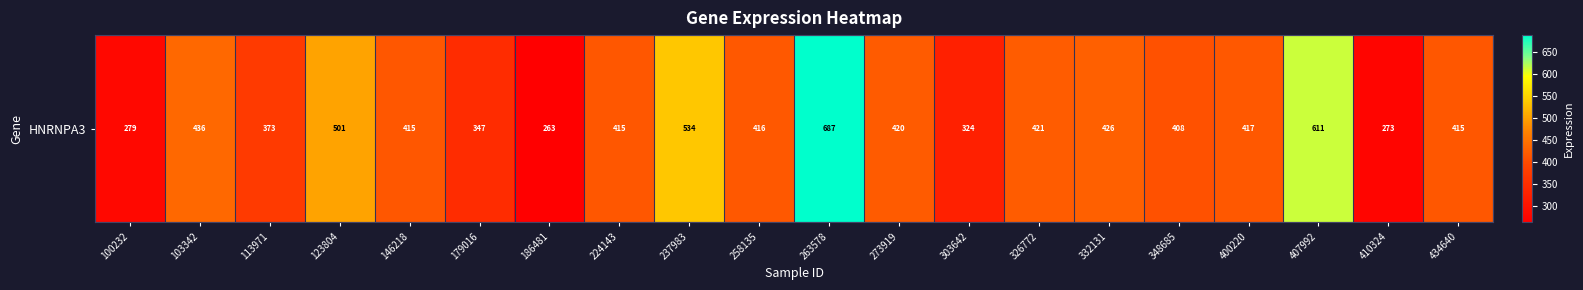

The chart shows a value of 415.2 at 434640. True or false?

True